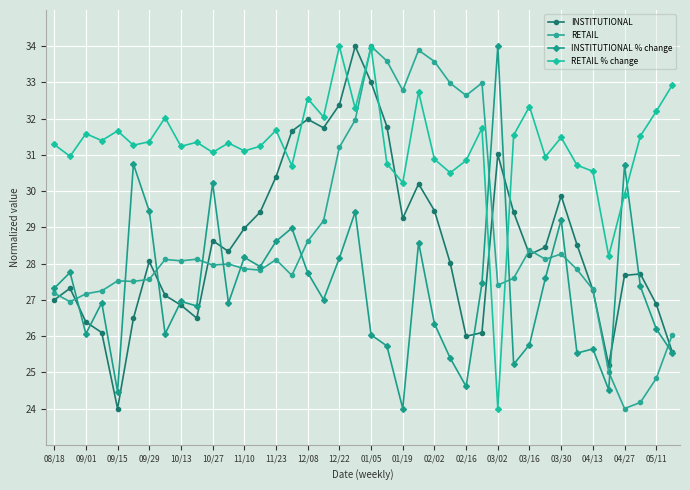

How many lines are shown in the chart?

4